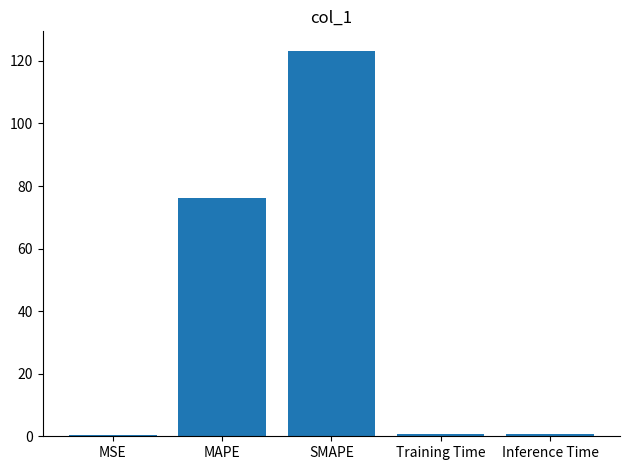

At which label is the value closest to 61?

MAPE